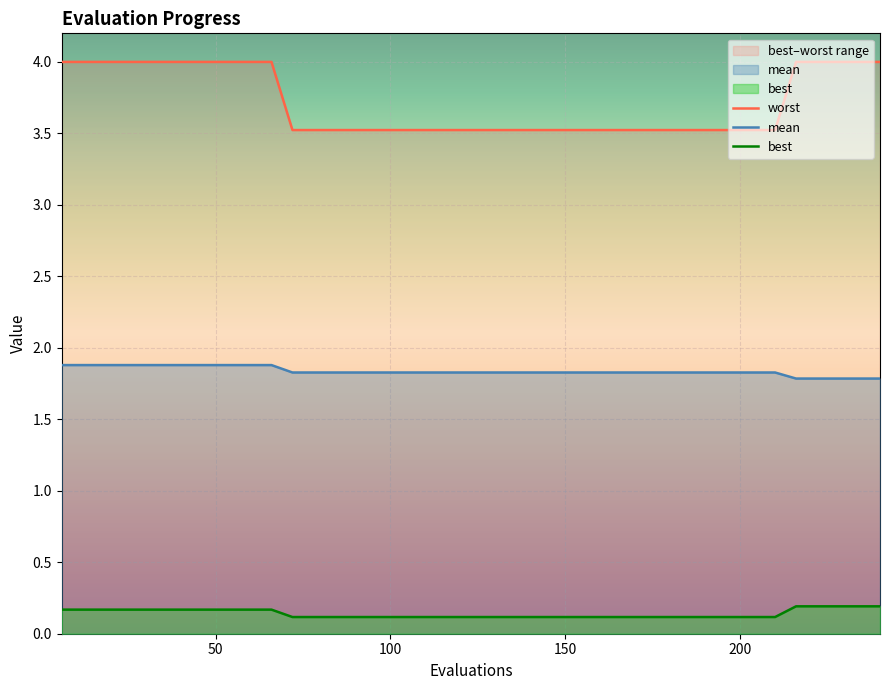

What are all the series names shown in the legend?

worst, mean, best